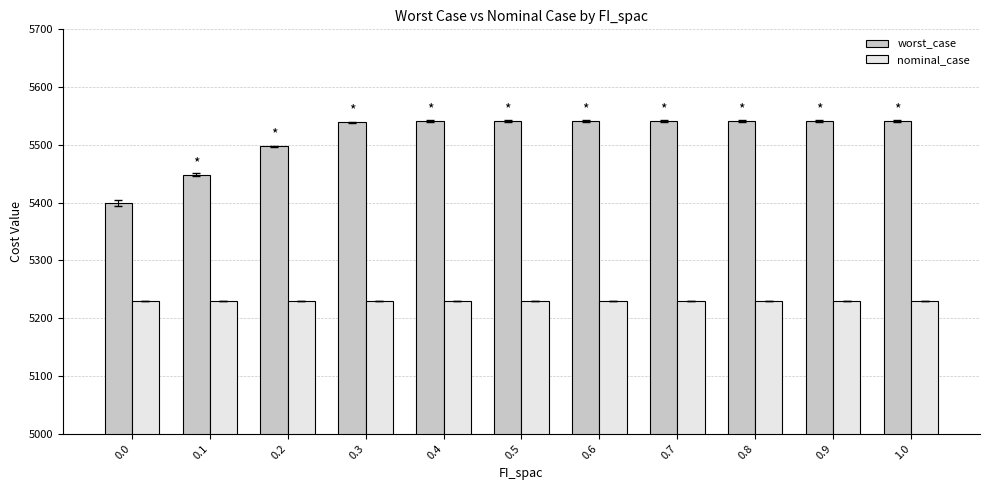

The value of nominal_case at 0.9 is 2669.3. True or false?

False